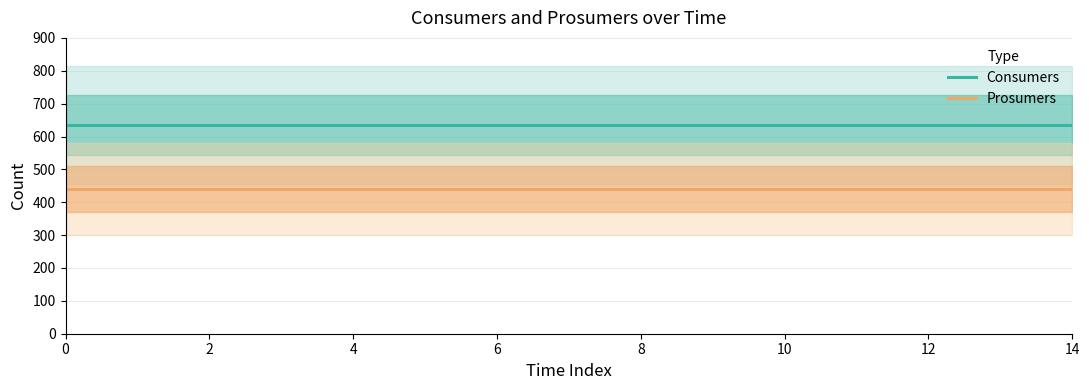

Reading left to right, transcribe all the data shown in this chart.

Consumers: 635	635	635	635	635	635	635	635	635	635	635	635	635	635	635
Prosumers: 440	440	440	440	440	440	440	440	440	440	440	440	440	440	440